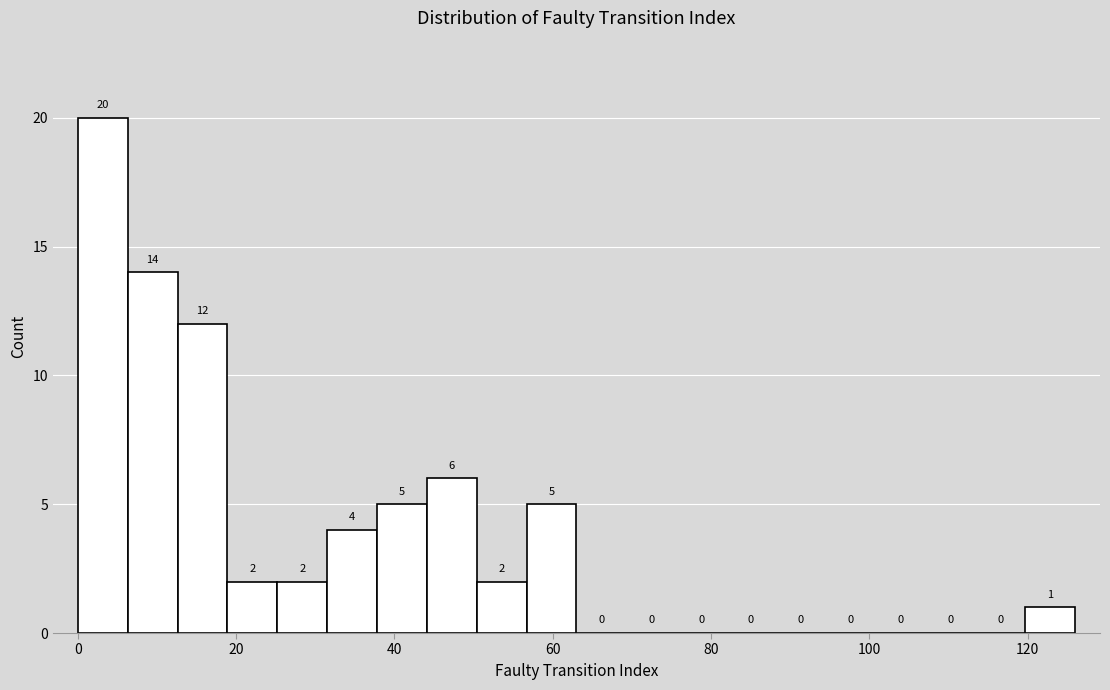

Around what value on the x-axis is the tallest bar? Give the approximate position of its centre, as read against the axis.

4